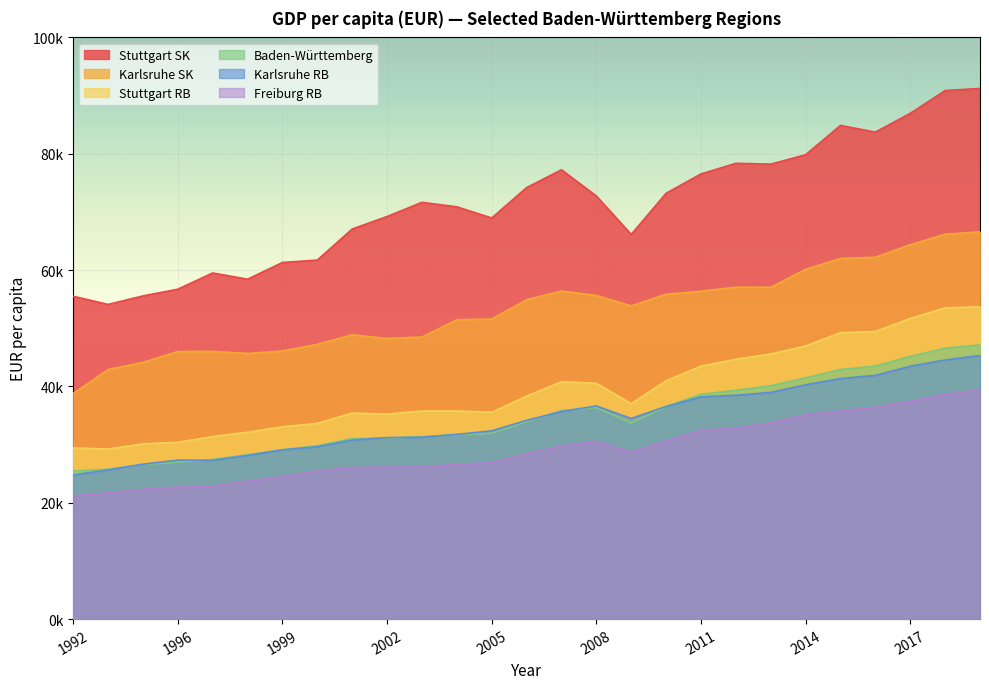

True or false: Stuttgart SK and Stuttgart RB intersect in this chart.

False